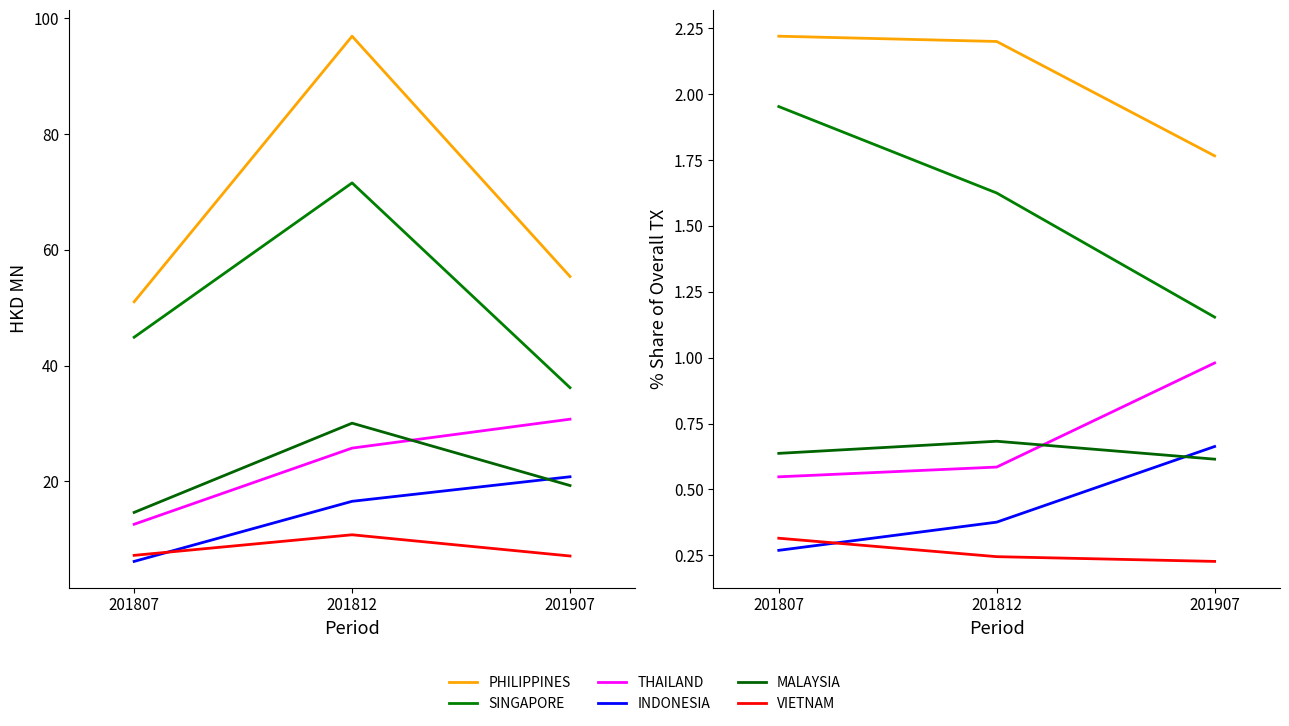

Rank the categories by MALAYSIA value from highest to lowest.

201812, 201807, 201907